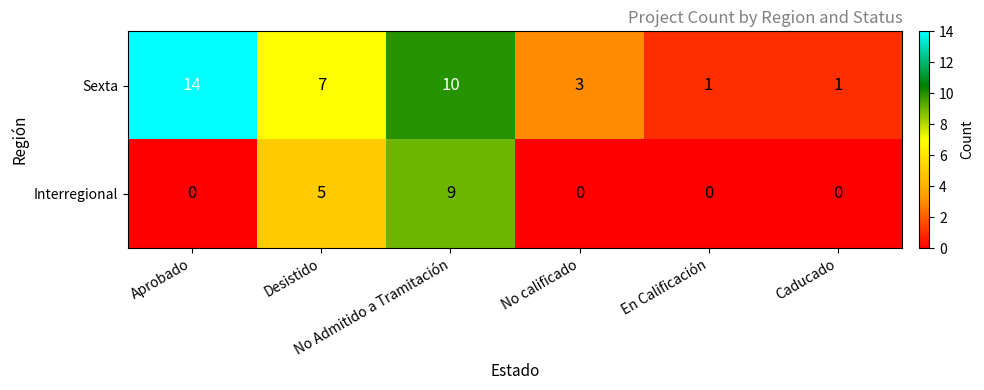

At Caducado, list the series in order from largest to smallest.

Sexta, Interregional